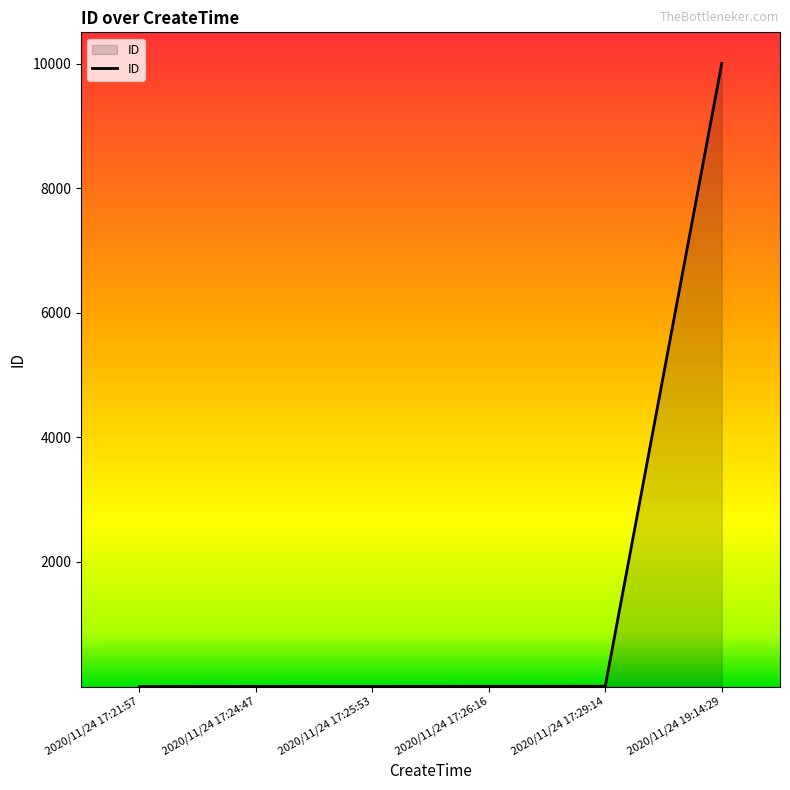

True or false: the data has more than 2 interior local peaks.

False